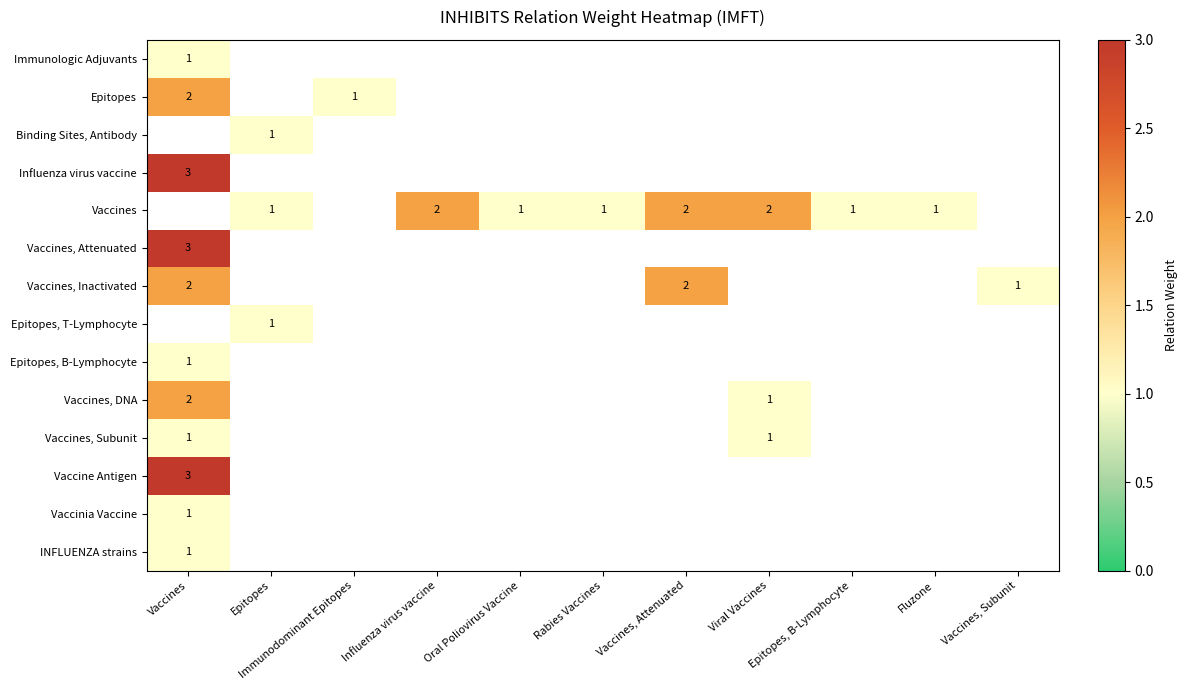

What is the approximate value of INFLUENZA strains at Vaccines?

1